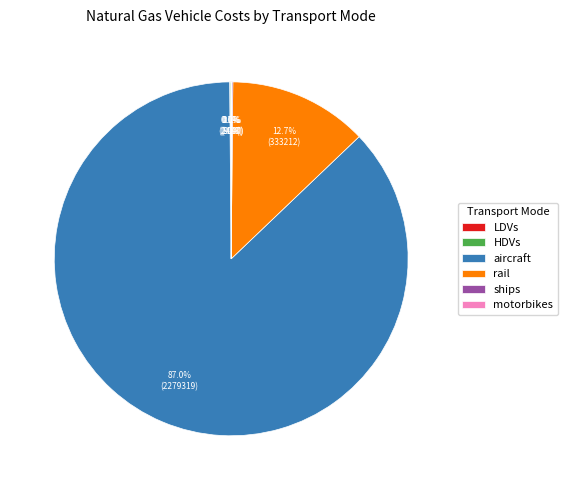

Is there a majority slice in this chart?

Yes